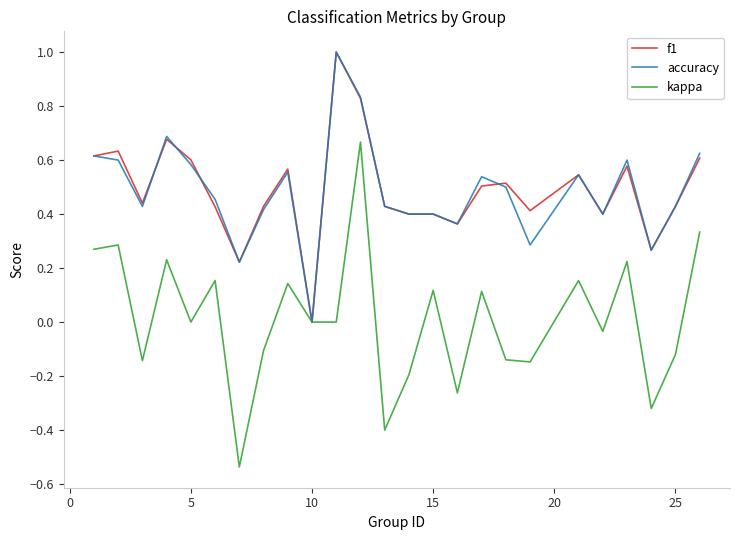

What is the maximum value shown in the chart?

1.0